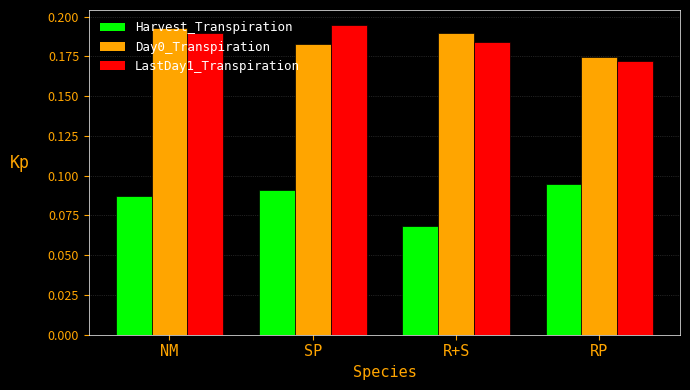

What is the total value across all series at NM?

0.5